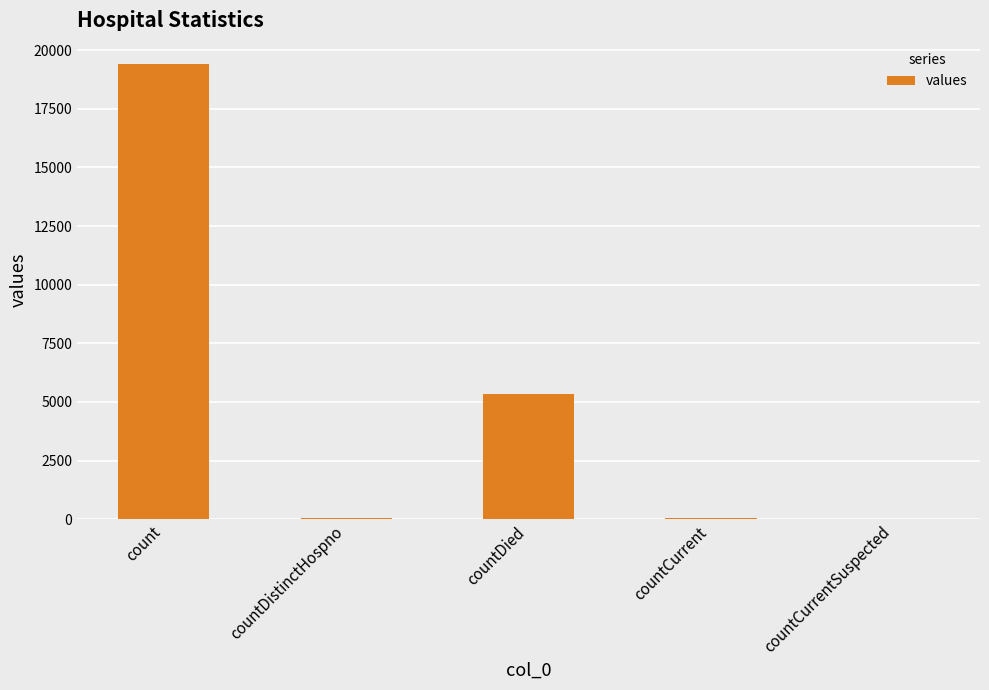

The value at countDied is 8682. True or false?

False